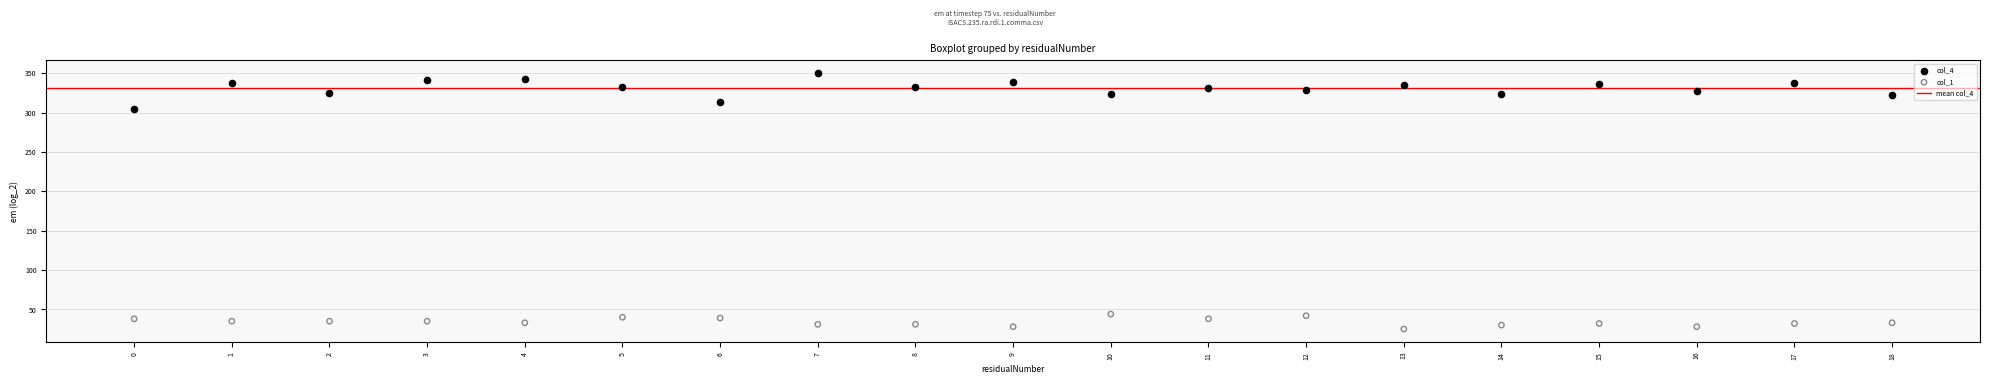

Which series contains the lowest Y value?

col_1